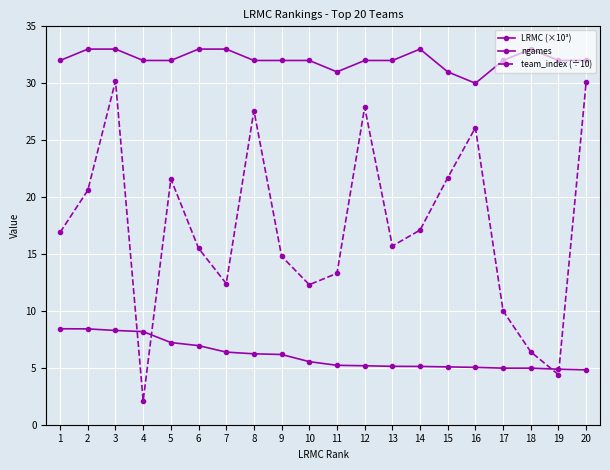

Which series has the largest range (max minus min)?

team_index (÷10)